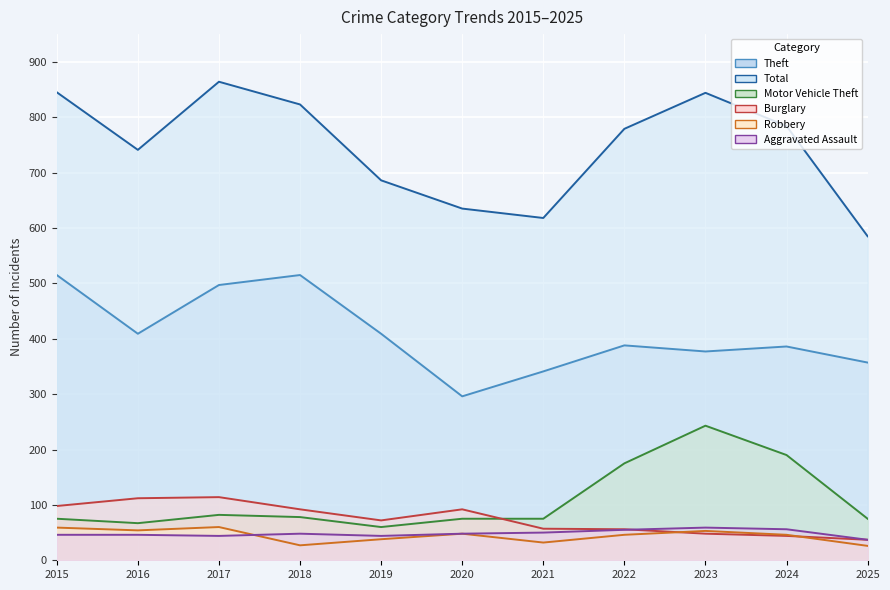

At which label is Robbery closest to 43?

2022